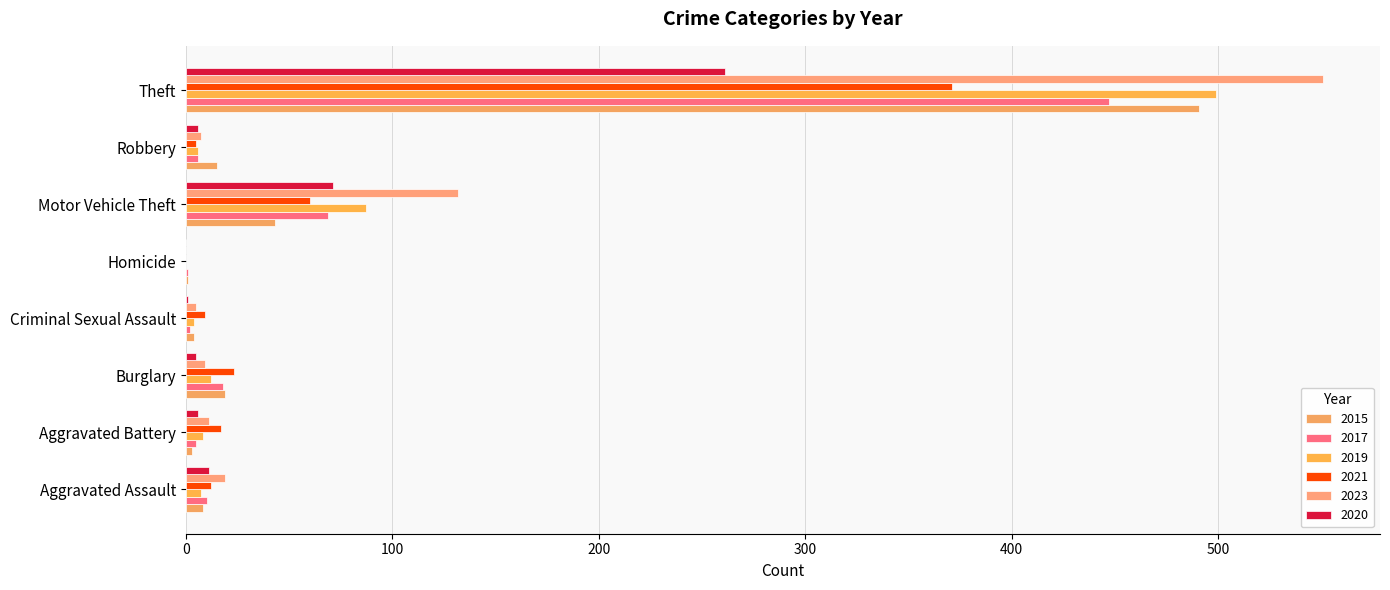

What is the label of the 7th bar from the right?

Aggravated Battery